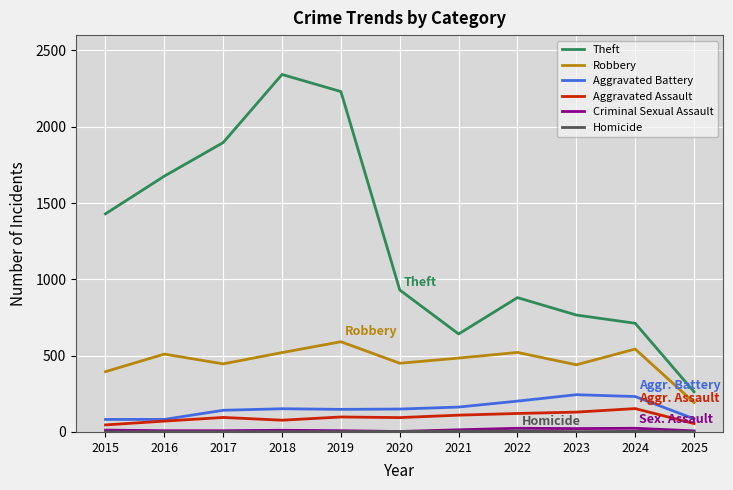

Is this an area chart (filled region under the line)?

No